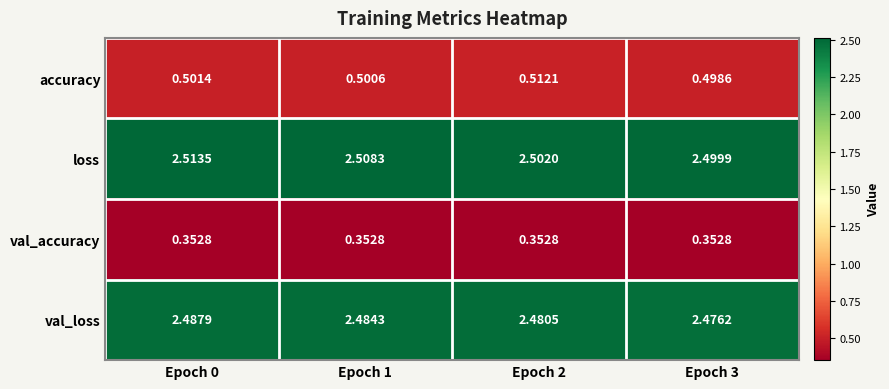

Rank the series at Epoch 3 from lowest to highest value.

val_accuracy, accuracy, val_loss, loss